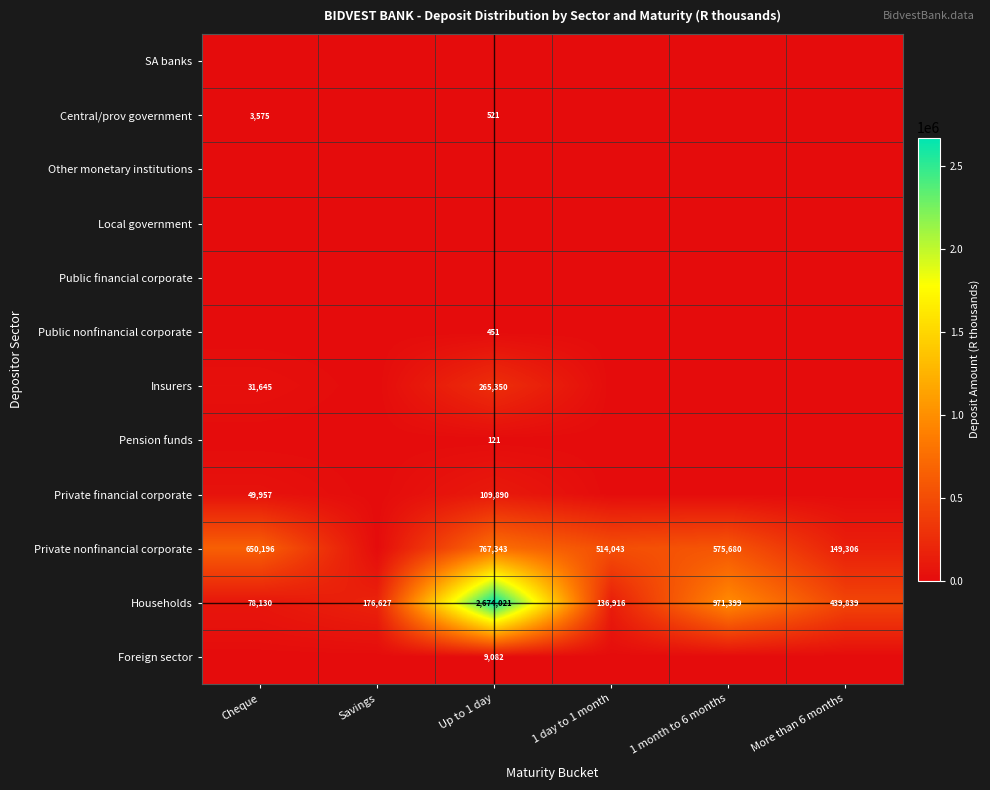

The SA banks series shows 0 at 1 day to 1 month. True or false?

True